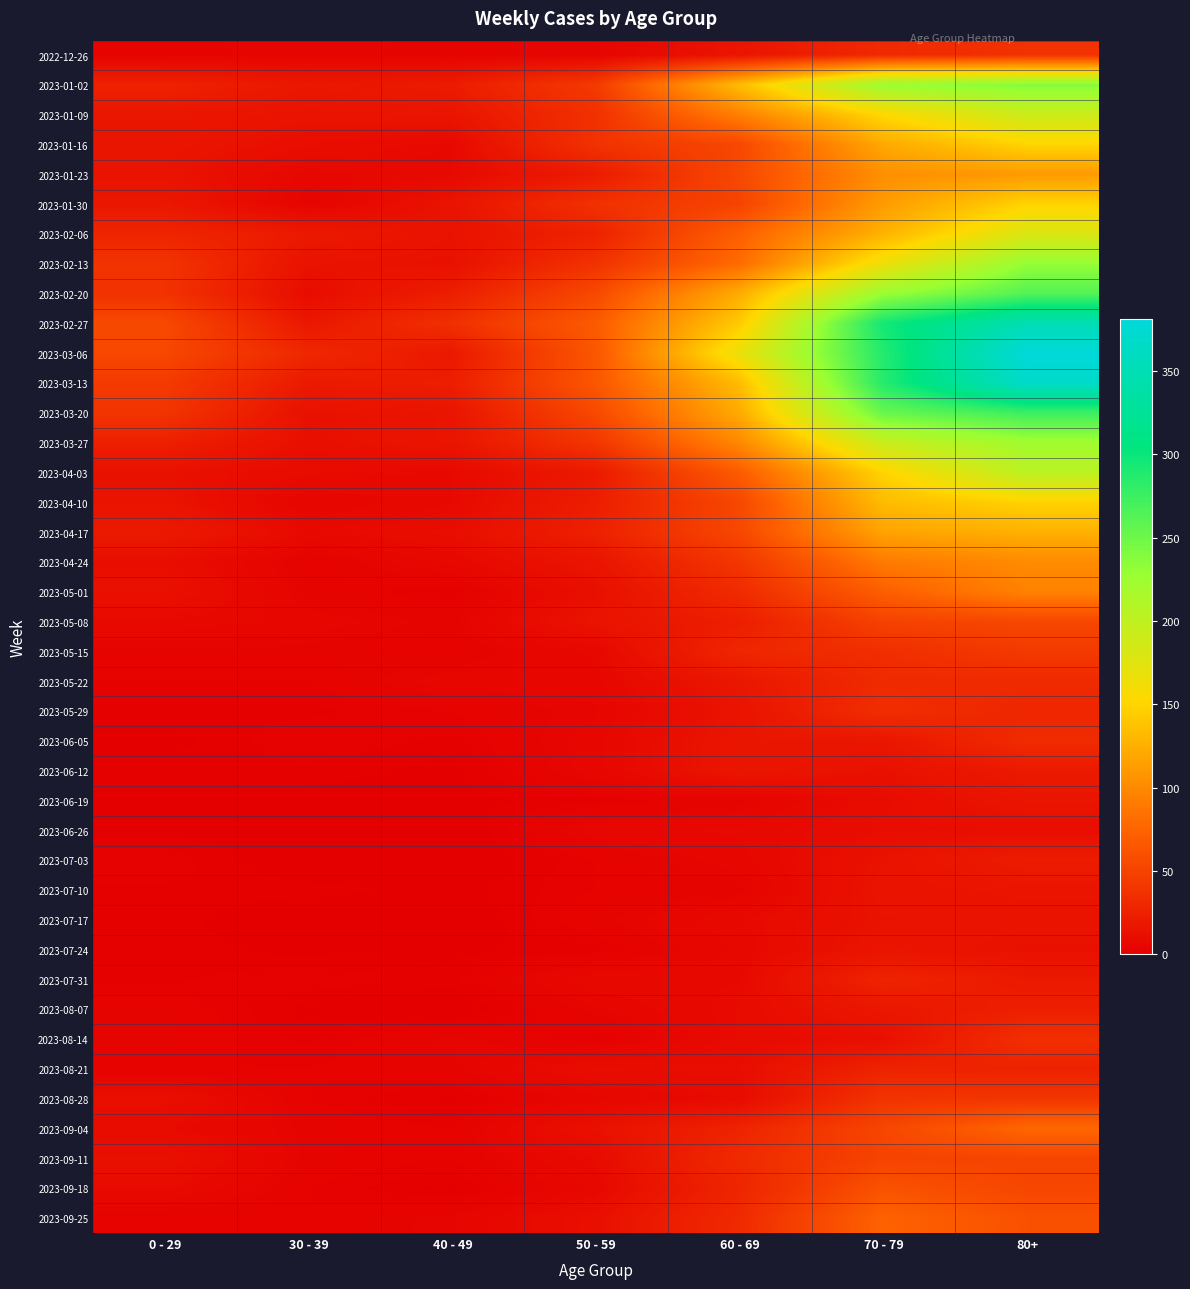

Which series changed the most between 0 - 29 and 70 - 79?

2023-03-13